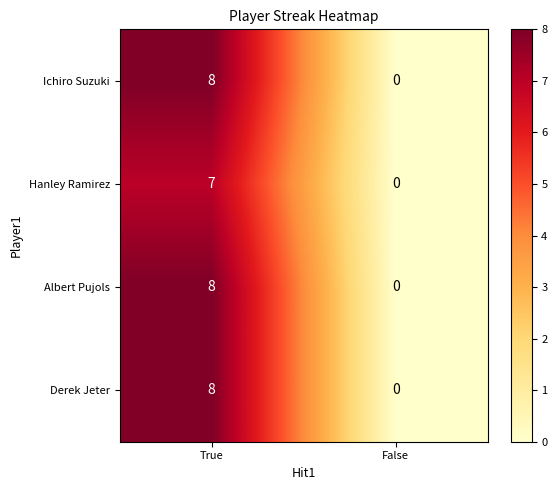

List the labels in order of Derek Jeter value, smallest first.

False, True